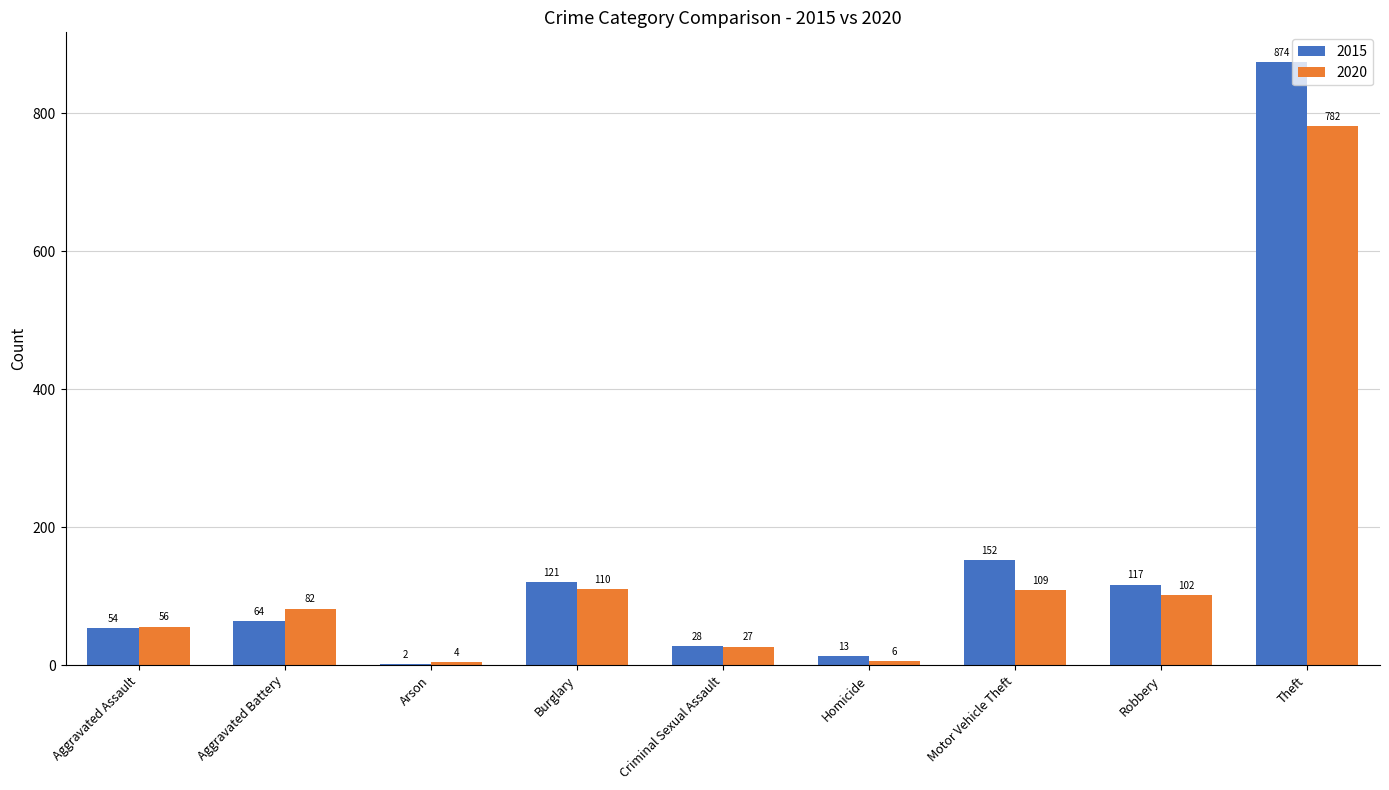

How many data points does each series have?

9